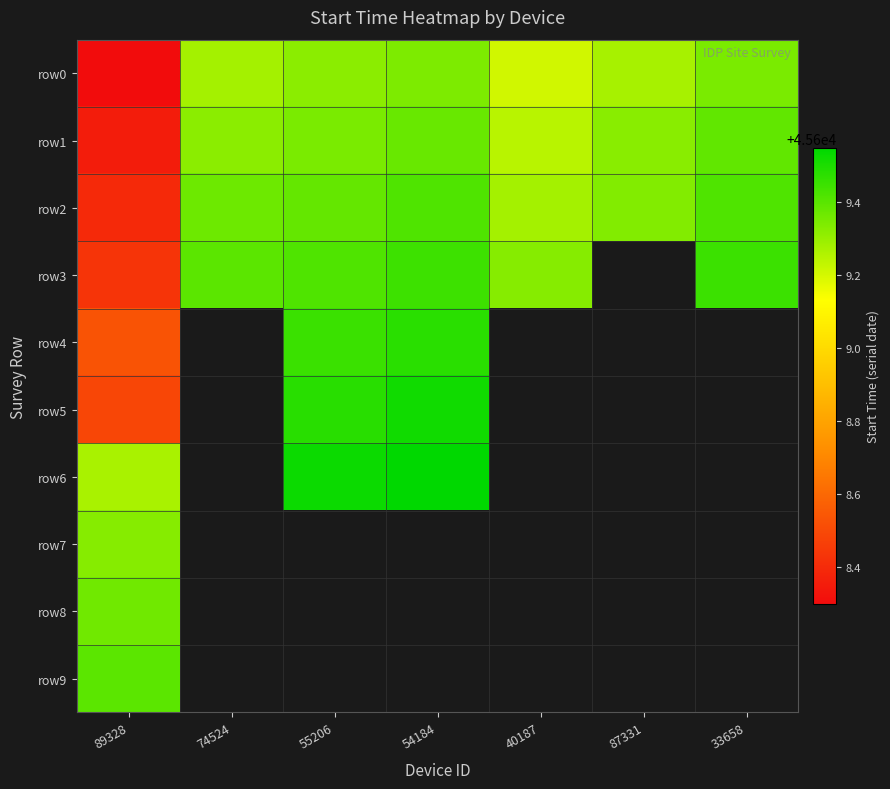

True or false: row3 has a value of 66387.4 at 54184.

False